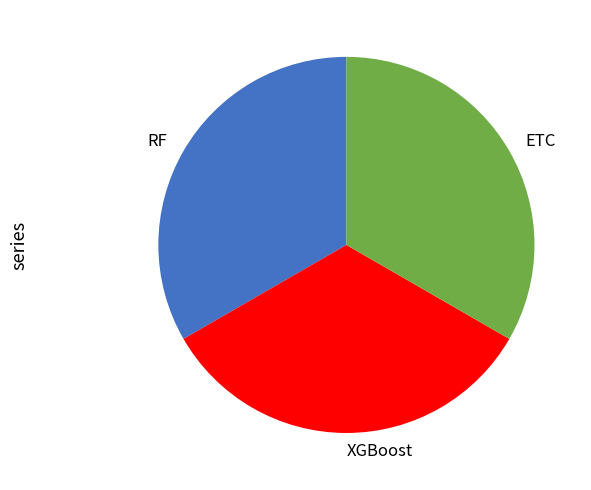

Does ETC account for over 50% of the chart?

No